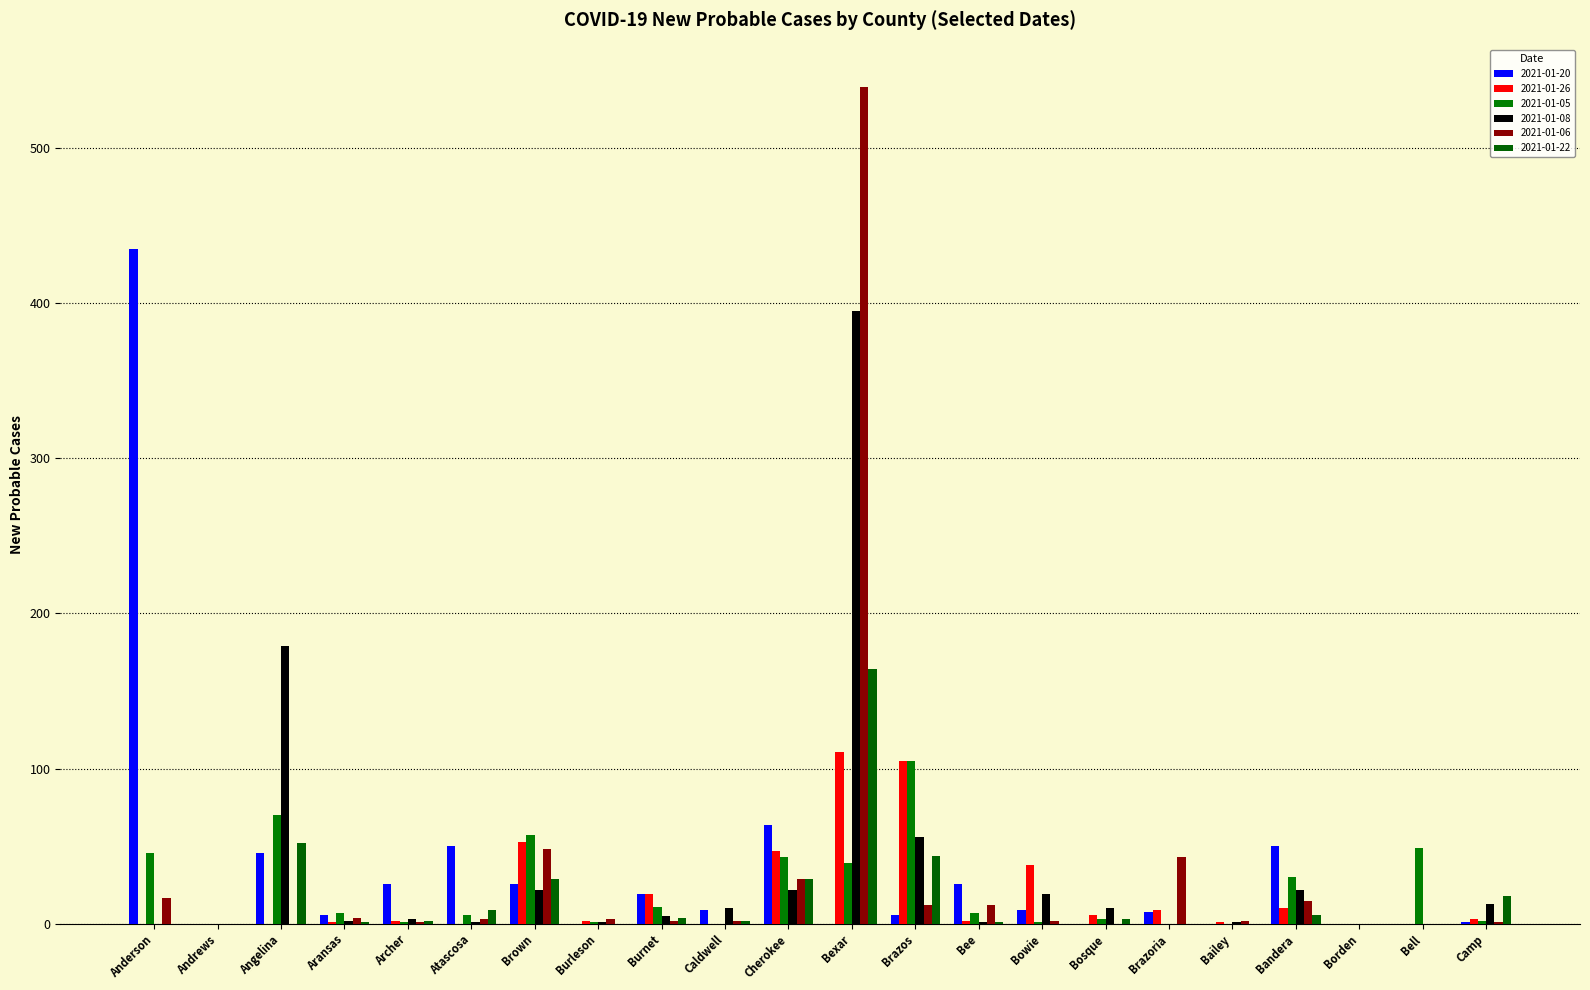

List the series in order of their peak value, highest first.

2021-01-06, 2021-01-20, 2021-01-08, 2021-01-22, 2021-01-26, 2021-01-05